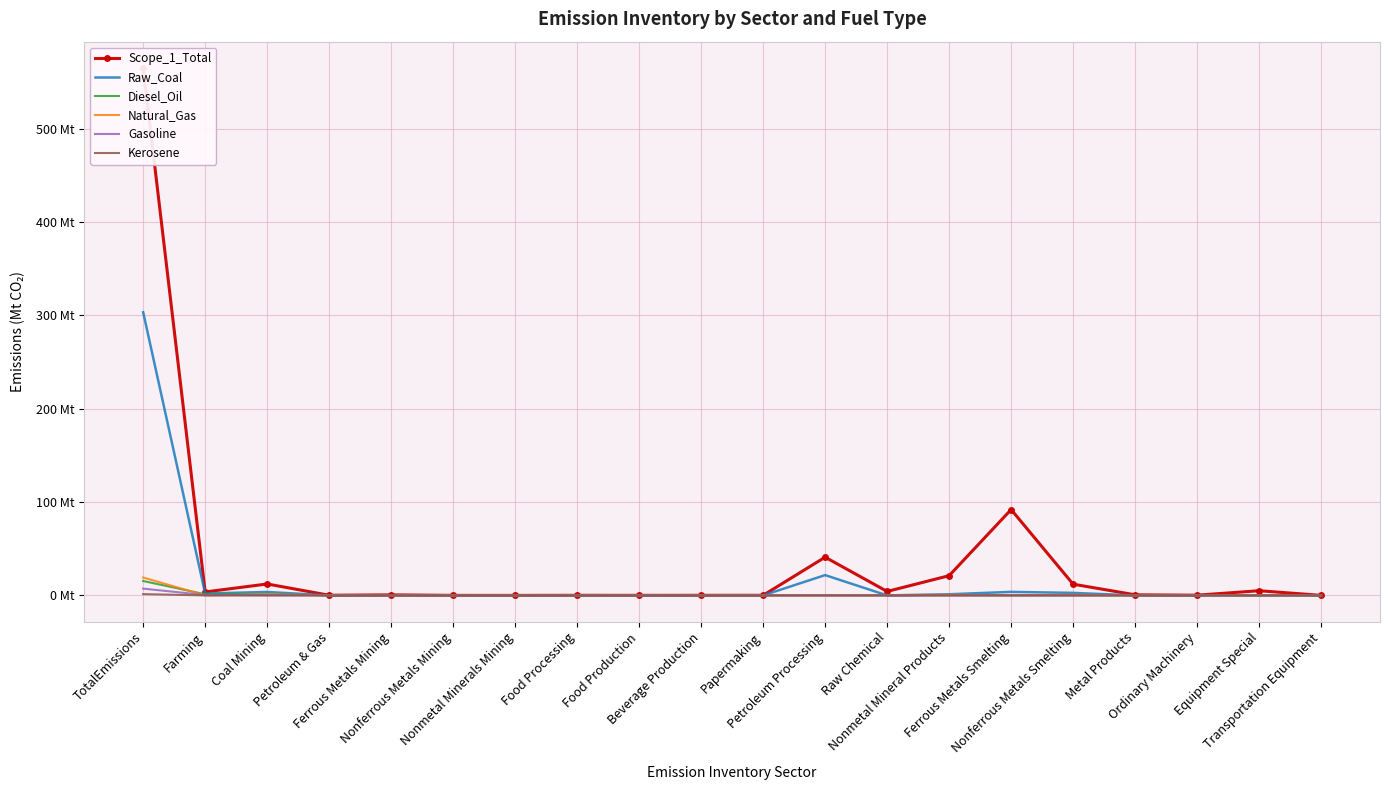

How many values in the Gasoline series exceed 0?

19